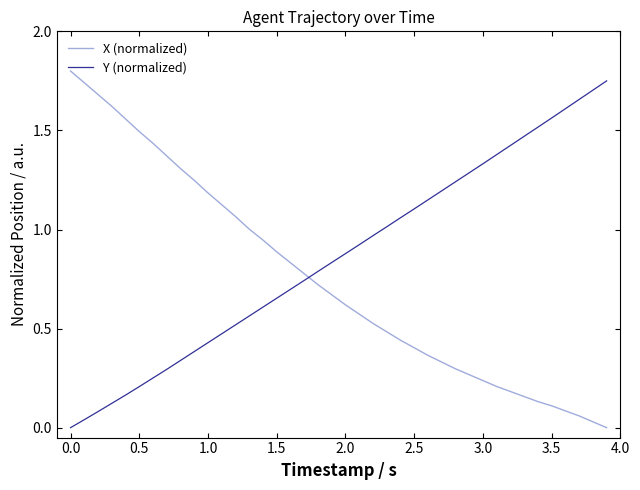

List the series in order of their overall mean, highest first.

Y (normalized), X (normalized)